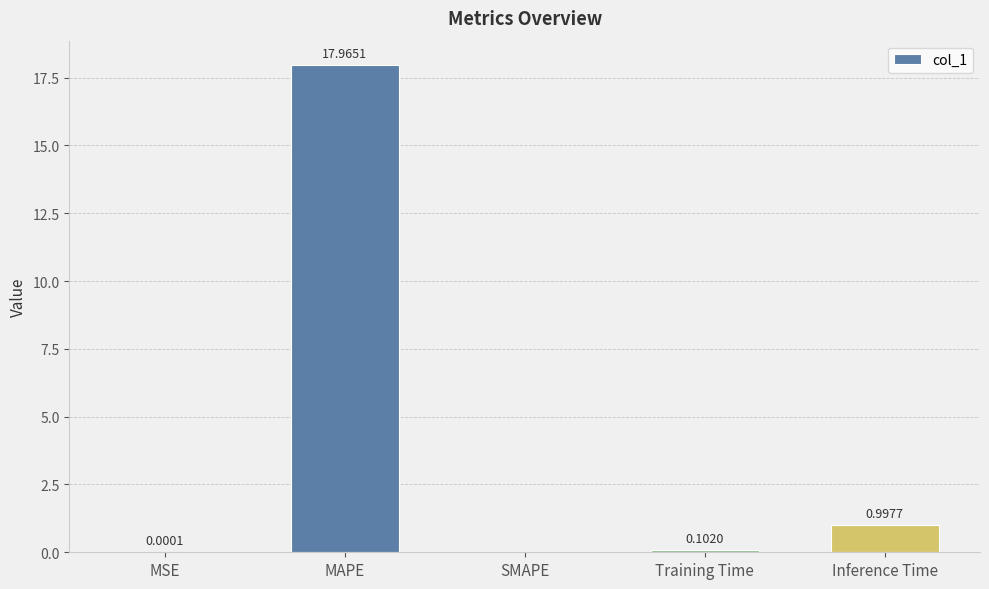

True or false: the data shows 11.3 at SMAPE.

False